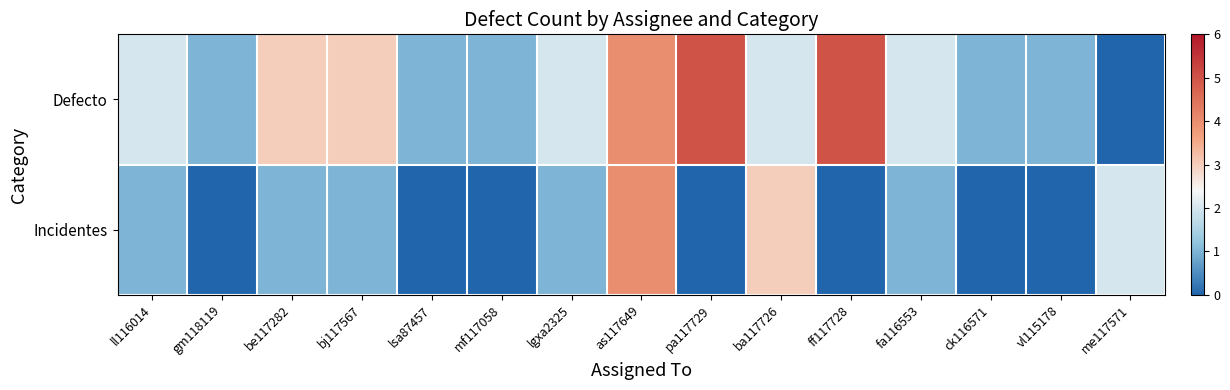

The value of Incidentes at vl115178 is 3. True or false?

False